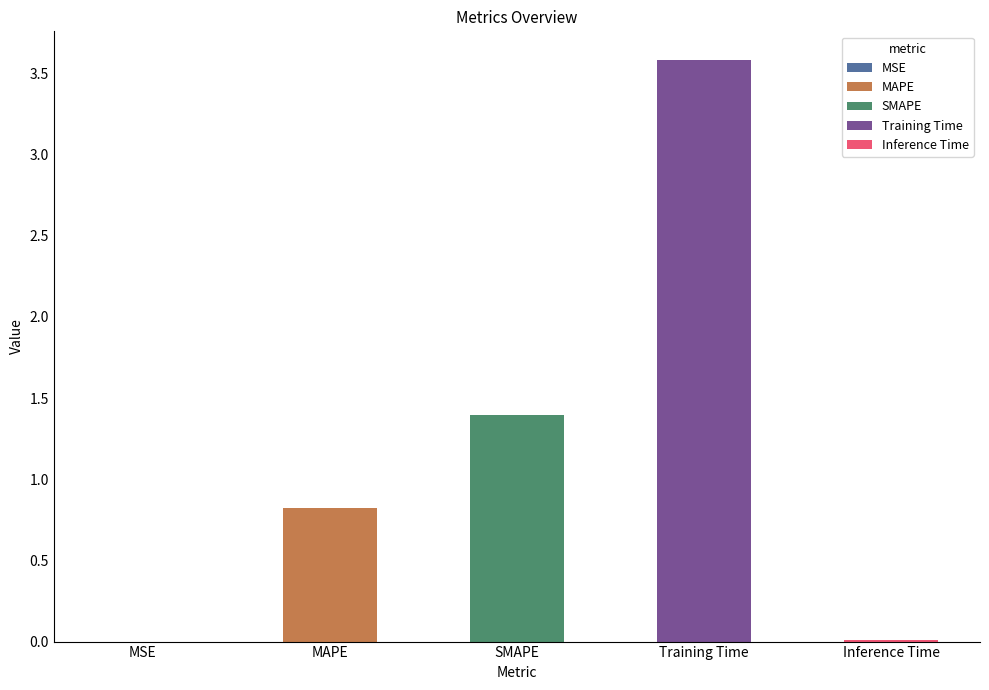

What is the label of the 4th bar from the left?

Training Time